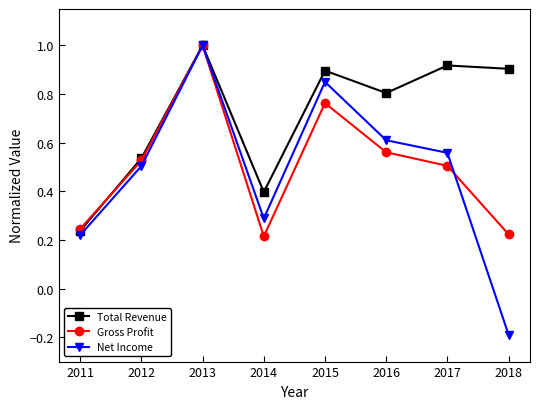

Does the chart have visible grid lines?

No